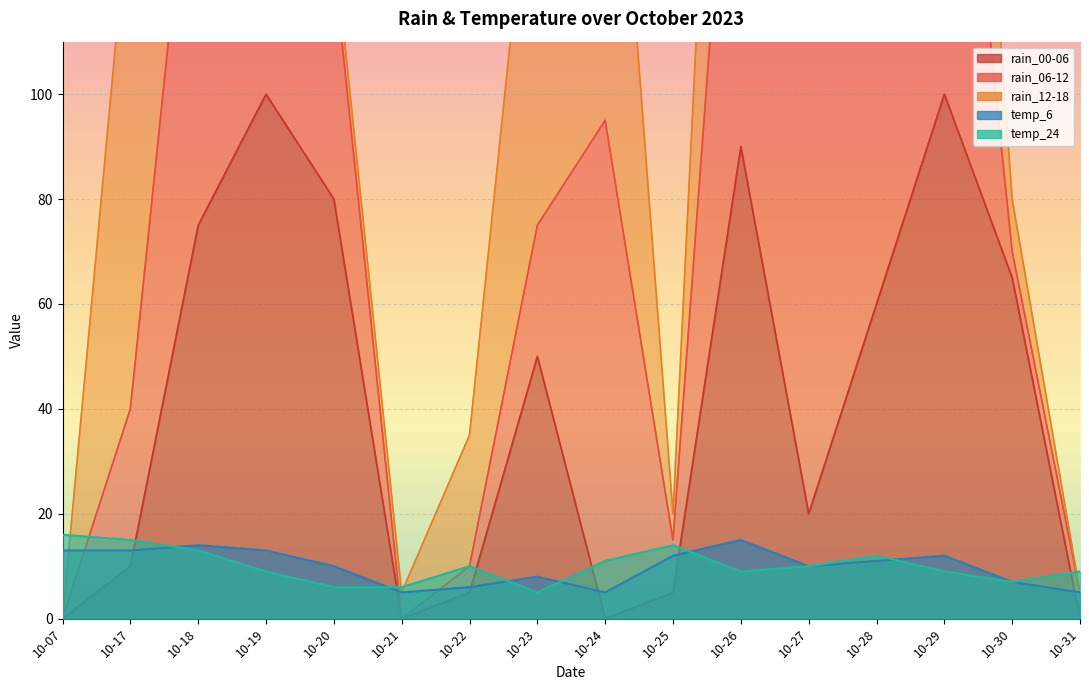

What is the difference between the highest and lowest values at 10-07?

16